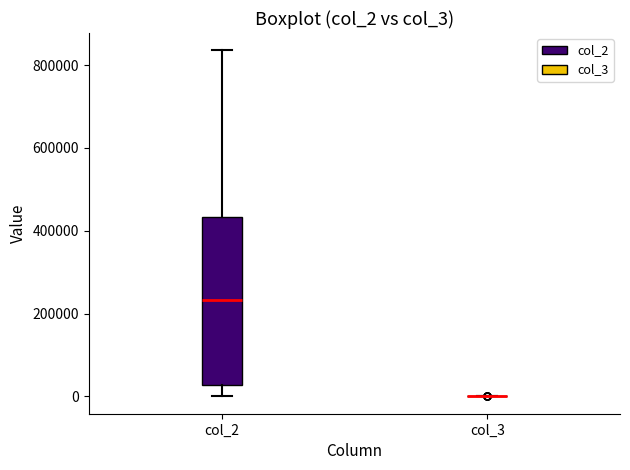

Which box is the tallest, from its lower edge to its upper edge?

col_2